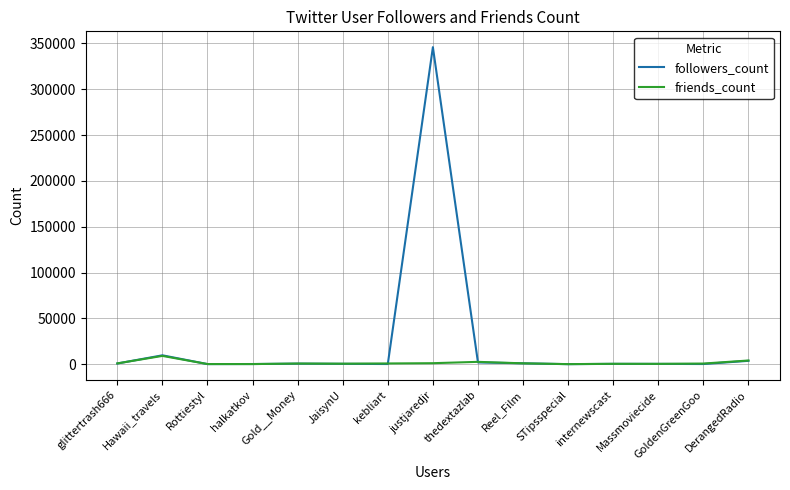

What is the average value of the friends_count series?

1471